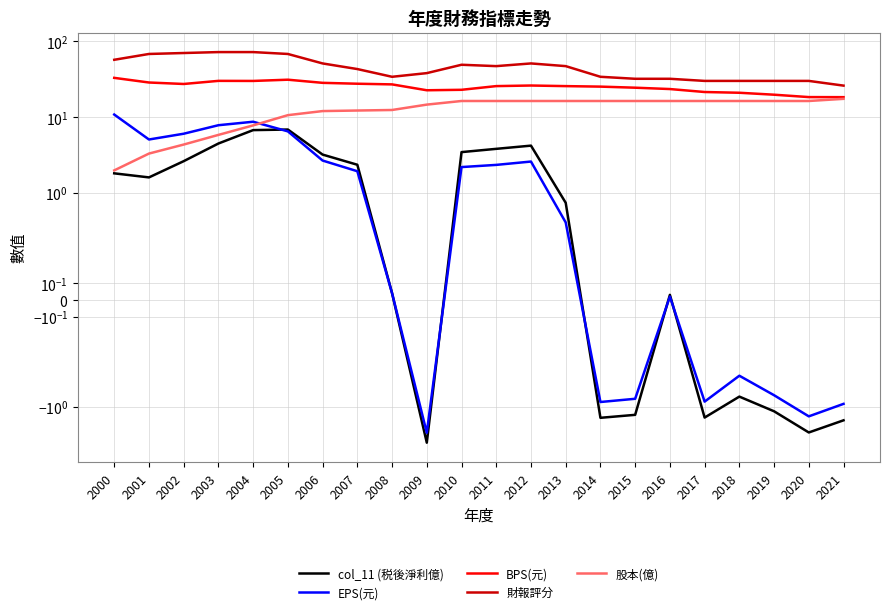

True or false: EPS(元) has a value of -0.5 at 2017.

False